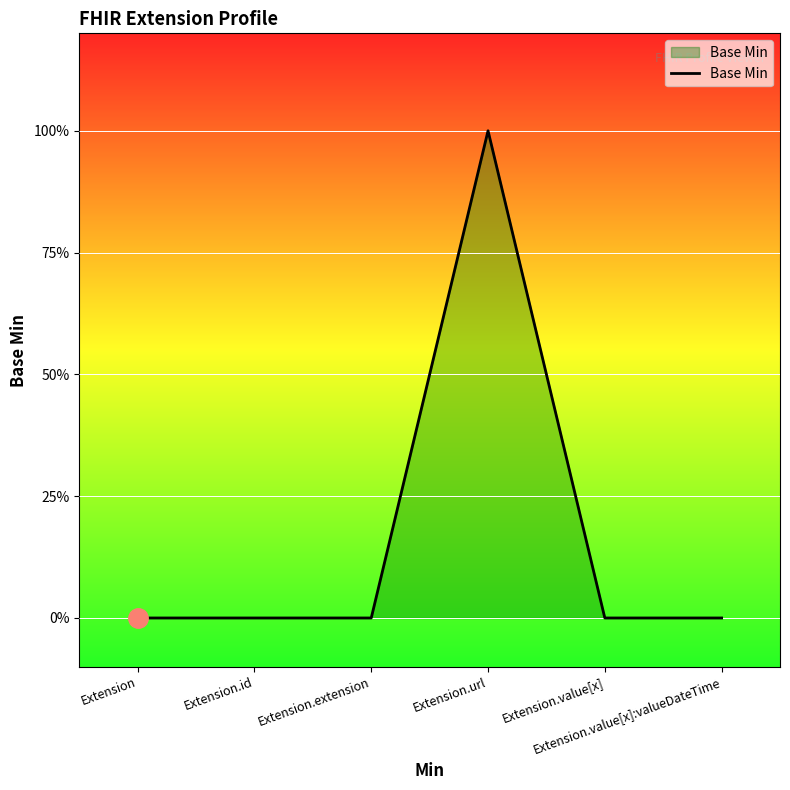

Does the chart display data point markers on the line(s)?

No